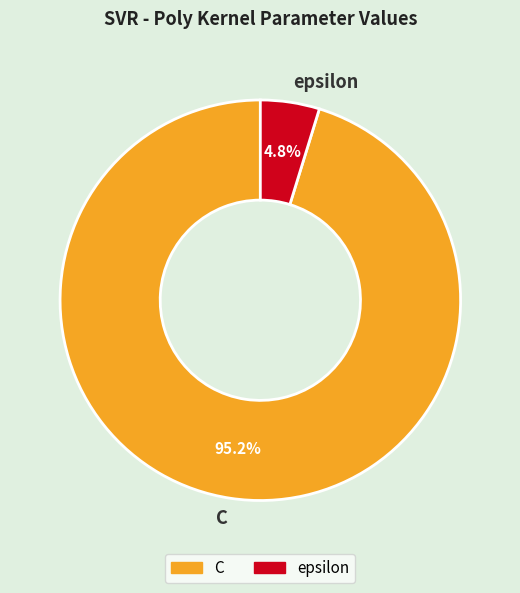

Count the number of slices in the pie.

2